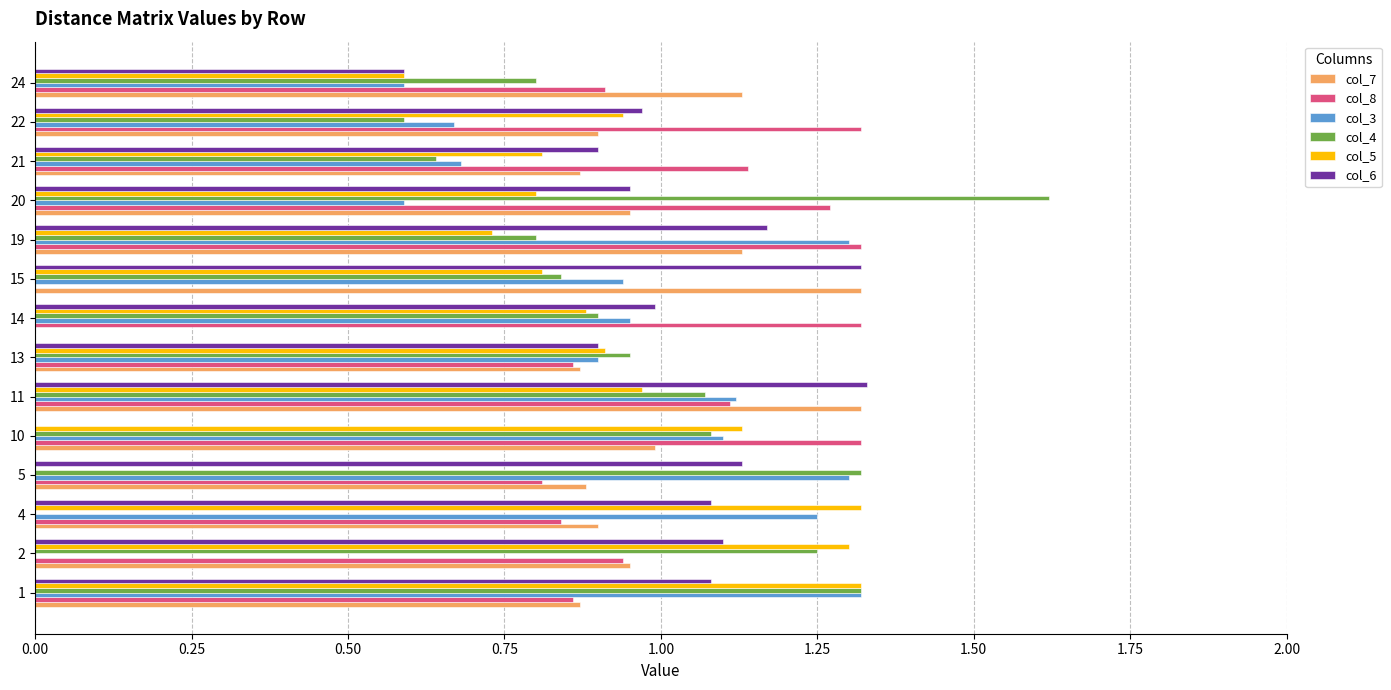

What is the sum of the col_5 values at 21 and 10?

1.9